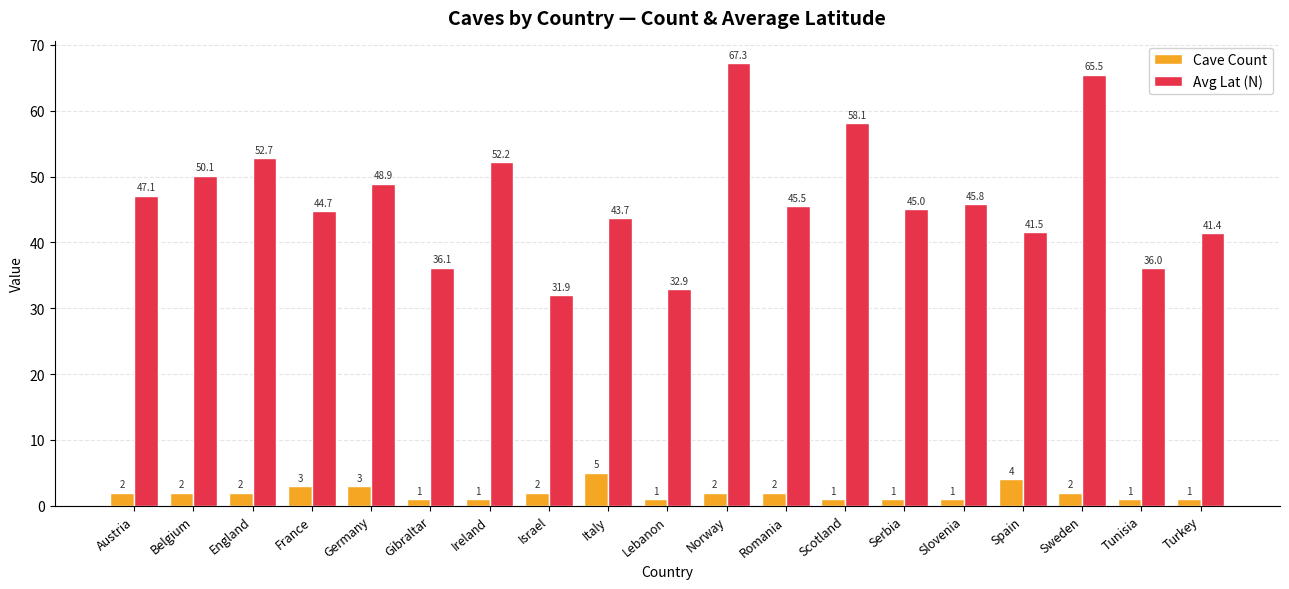

At how many categories does at least one series exceed 41?

15